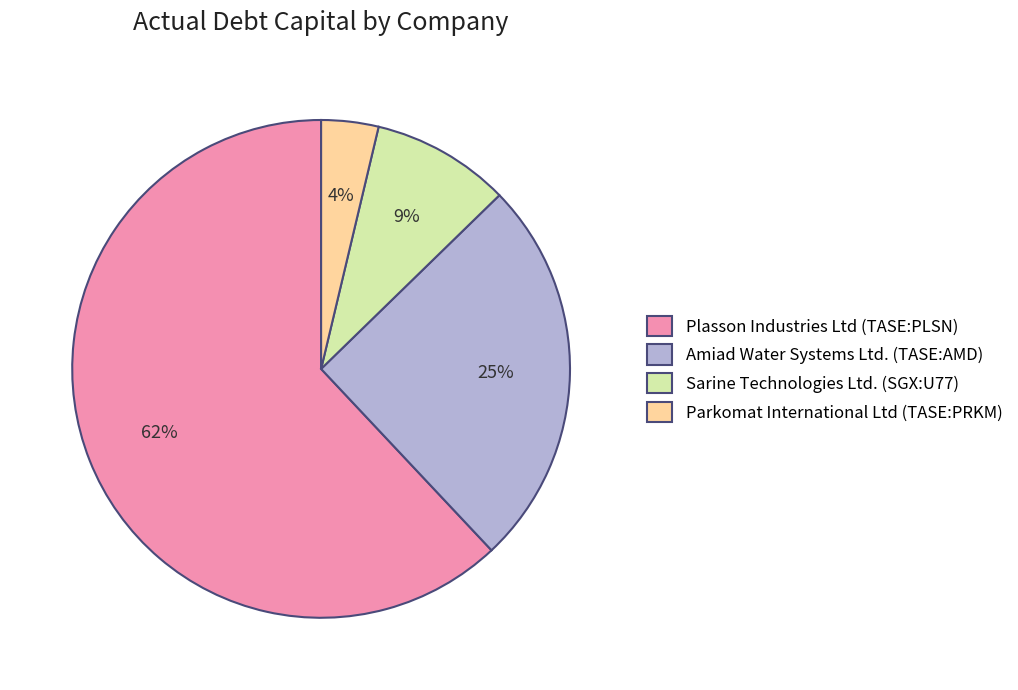

Is there any slice that represents more than half of the pie?

Yes